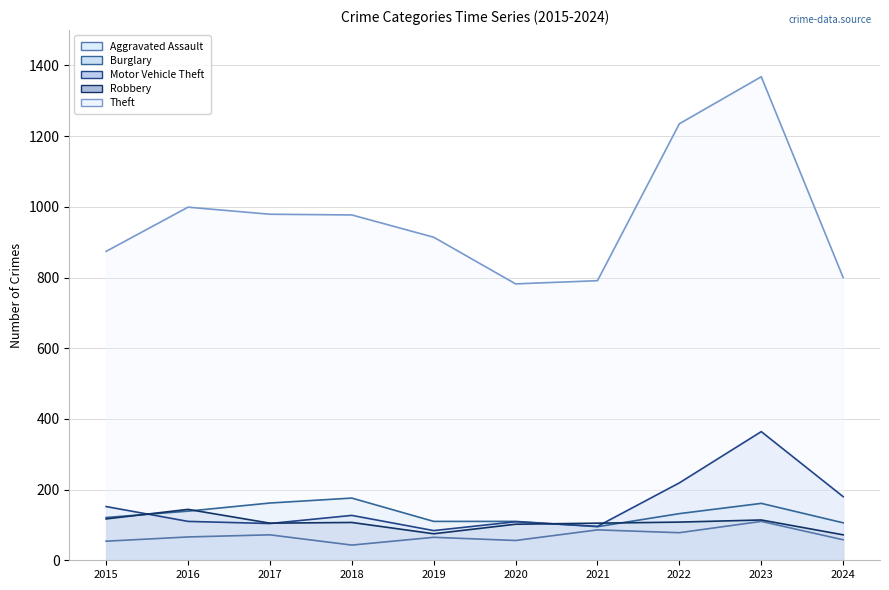

True or false: Robbery and Burglary cross at least once.

True